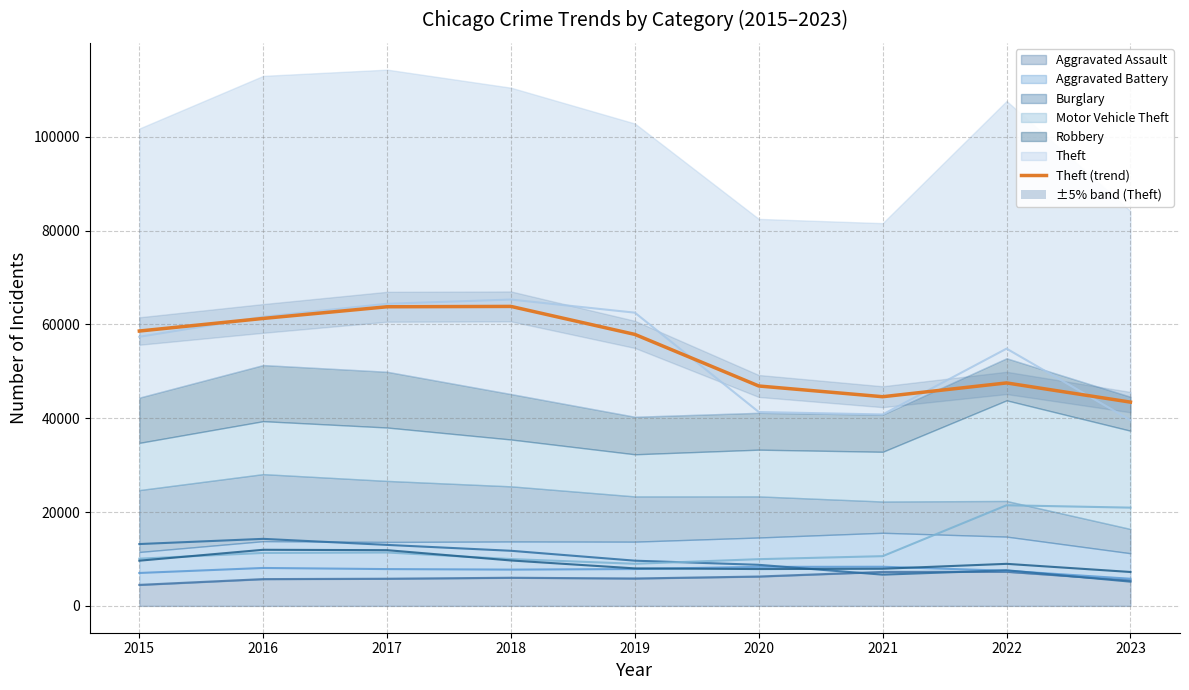

Reading right to left, extract all data points from this chart.

43427.8	47519.1	44581.1	46866.3	57859.0	63823.4	63751.5	61264.3	58579.5